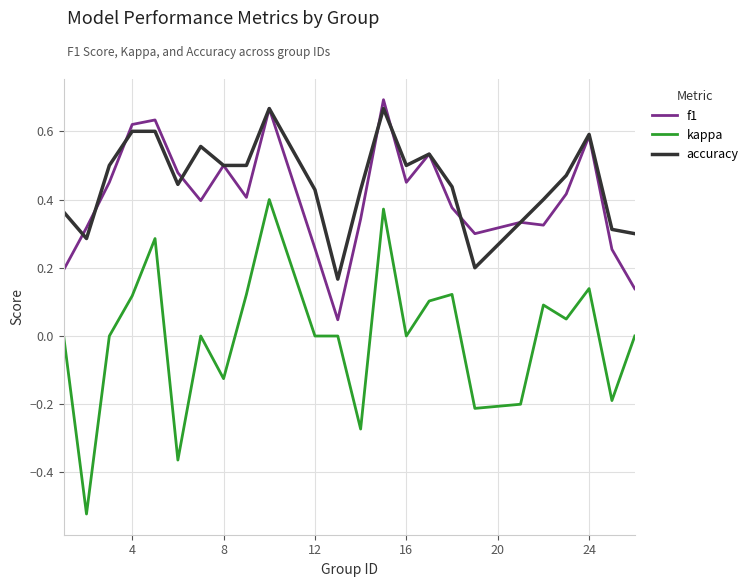

How many lines are shown in the chart?

3